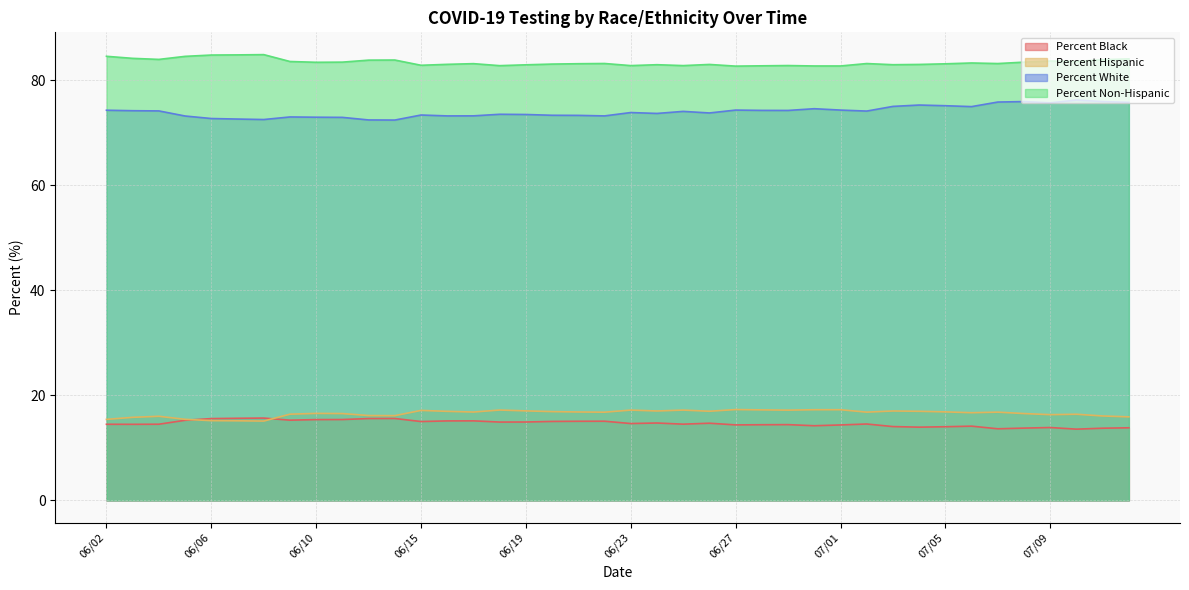

What is the total value across all series at 06/16?

188.4